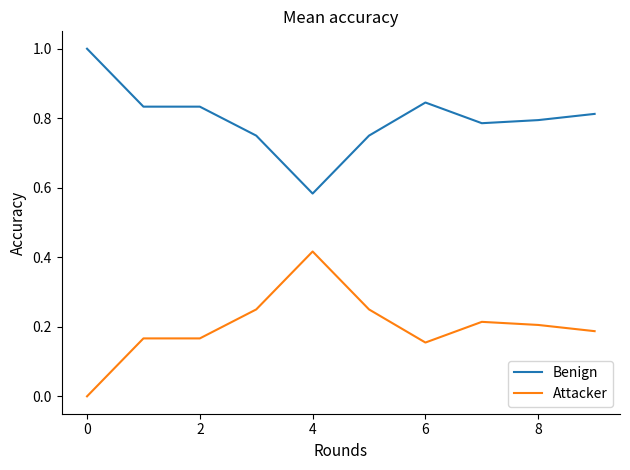

What is the maximum value for Benign?

1.0